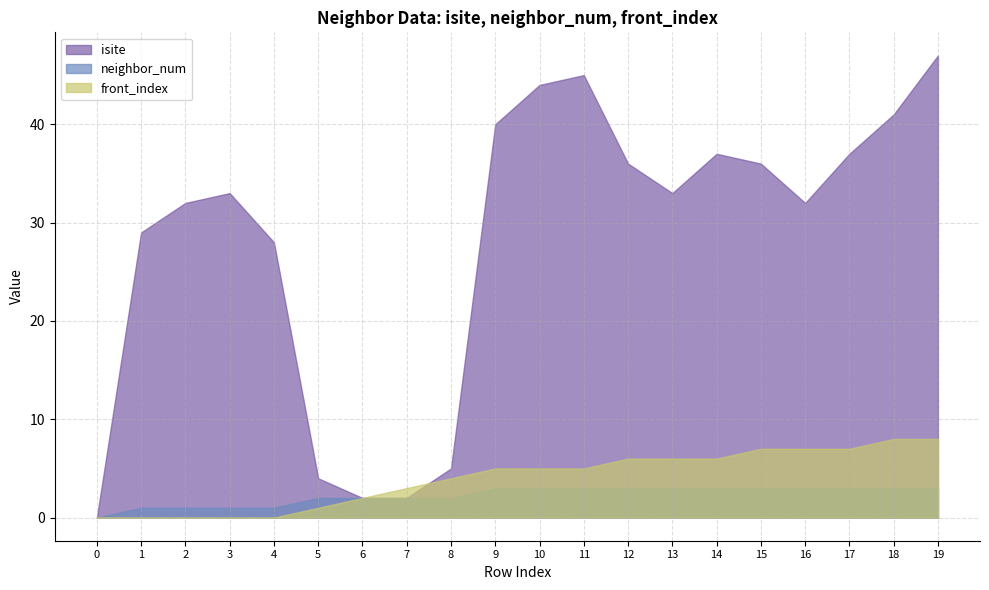

True or false: neighbor_num has a value of 2 at 8.

True